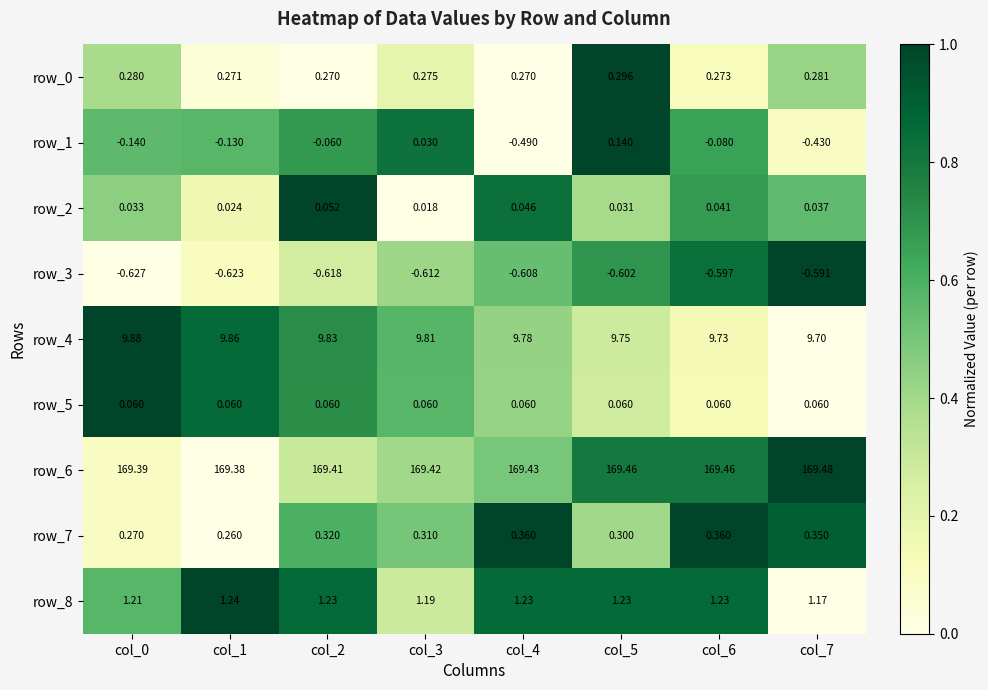

Count the number of categories in the chart.

8